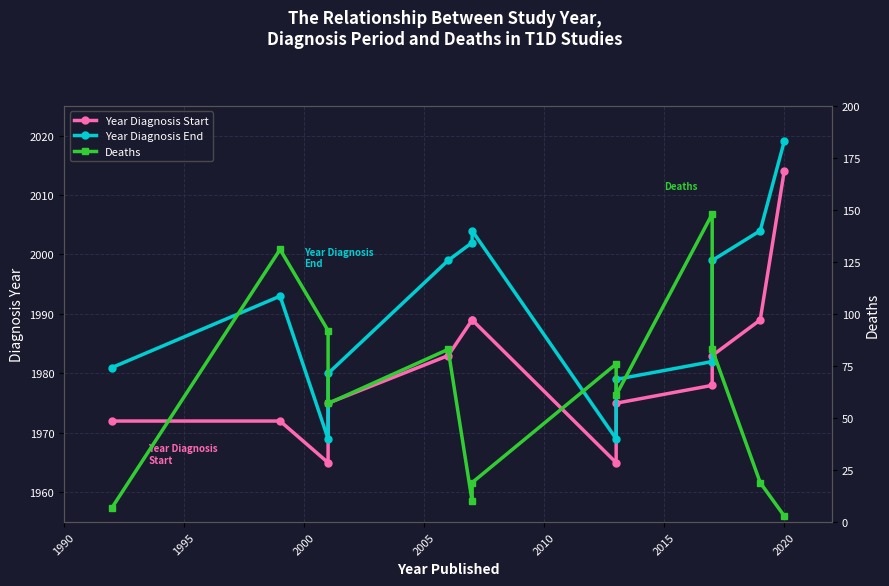

What is the sum of all Year Diagnosis End values?

25880